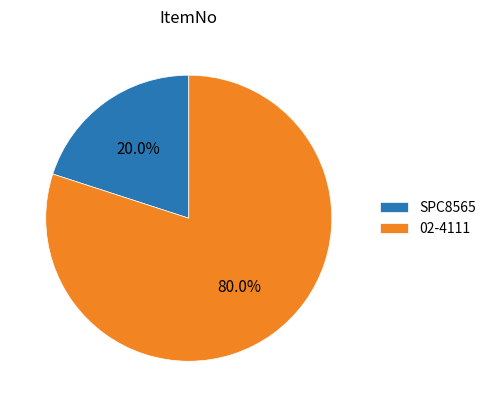

Does any single category account for the majority?

Yes